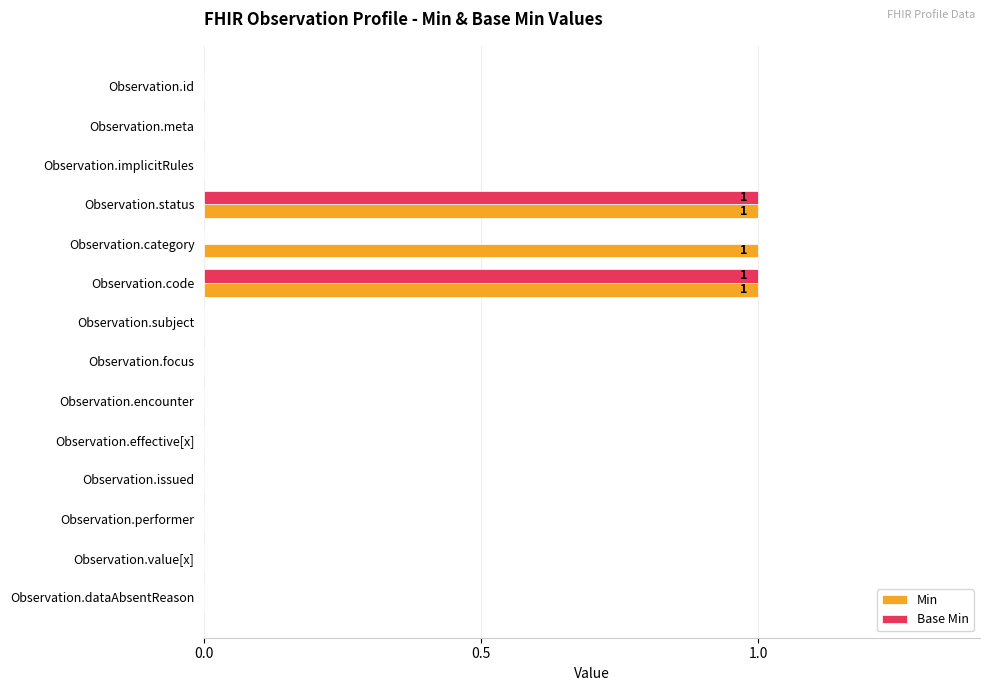

Which series has the largest total across all categories?

Min